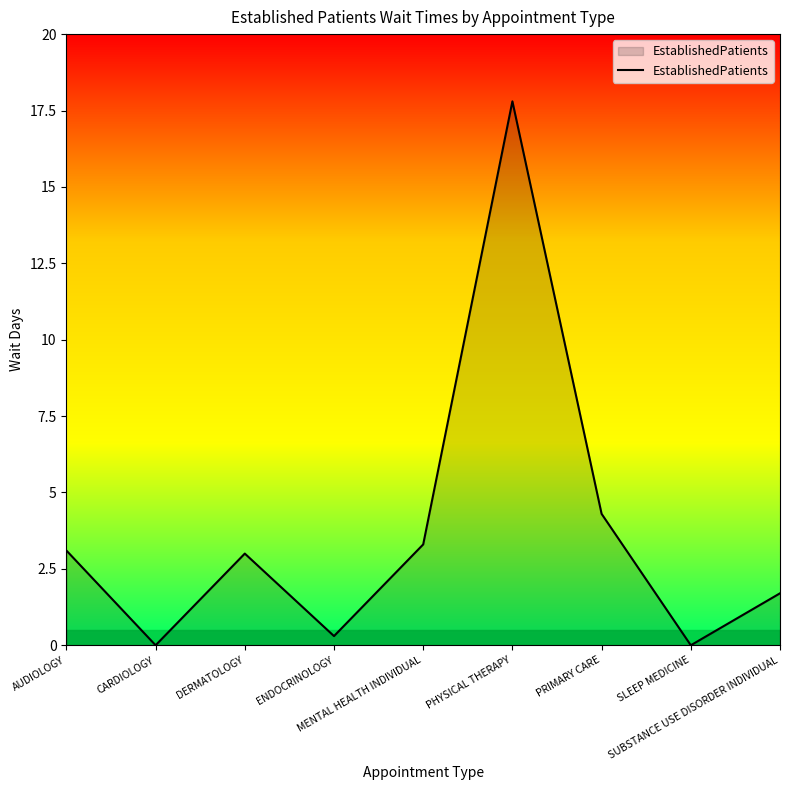

The chart shows a value of 1.0 at DERMATOLOGY. True or false?

False